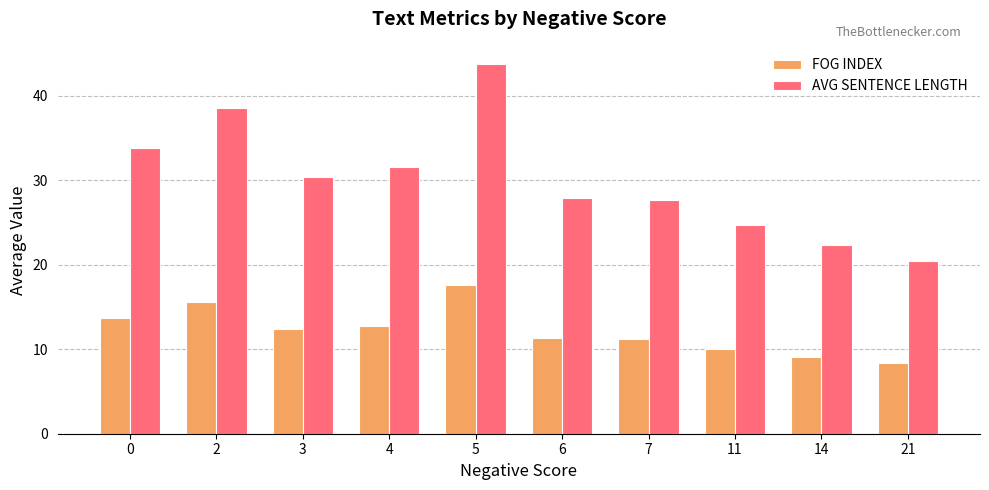

Read the FOG INDEX value at 11.

10.1